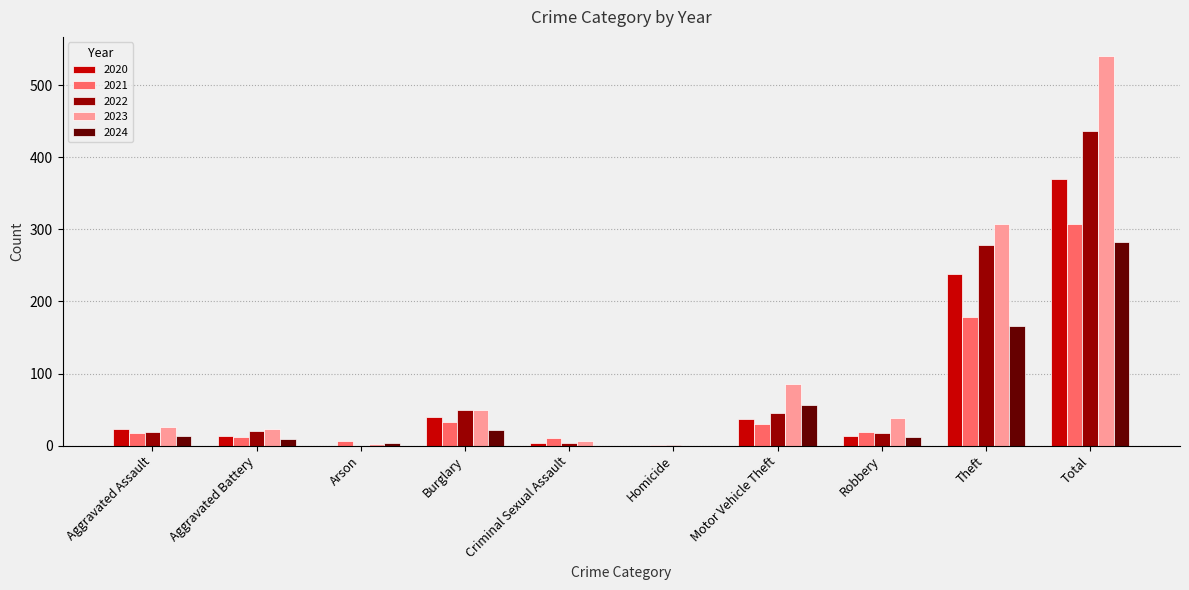

At which label is 2021 closest to 154?

Theft